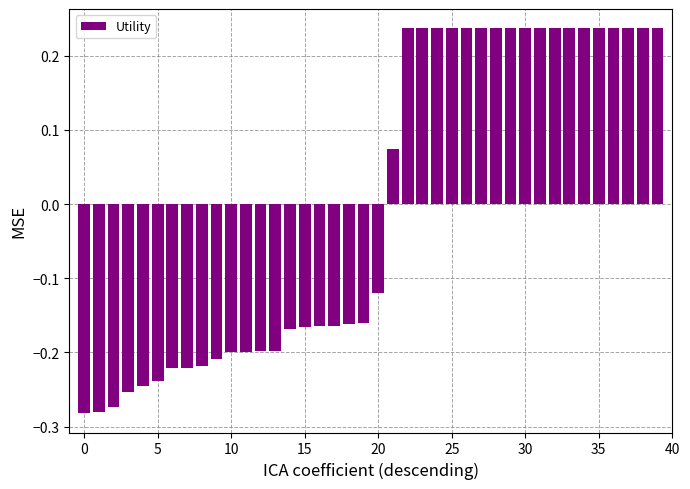

What is the difference between the maximum and minimum values?

0.5